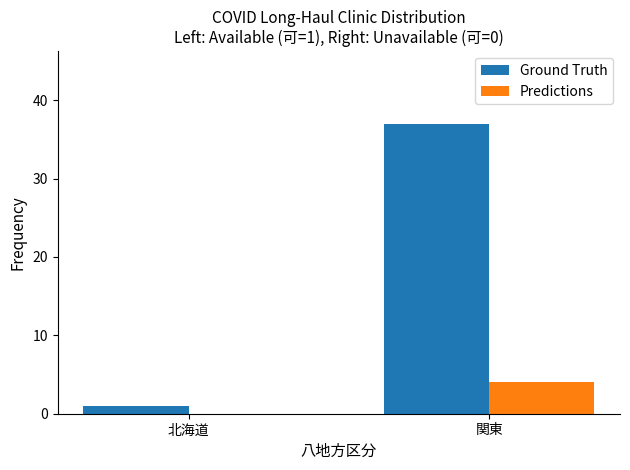

Reading left to right, list all the values displayed in this chart.

Ground Truth: 1	37
Predictions: 0	4